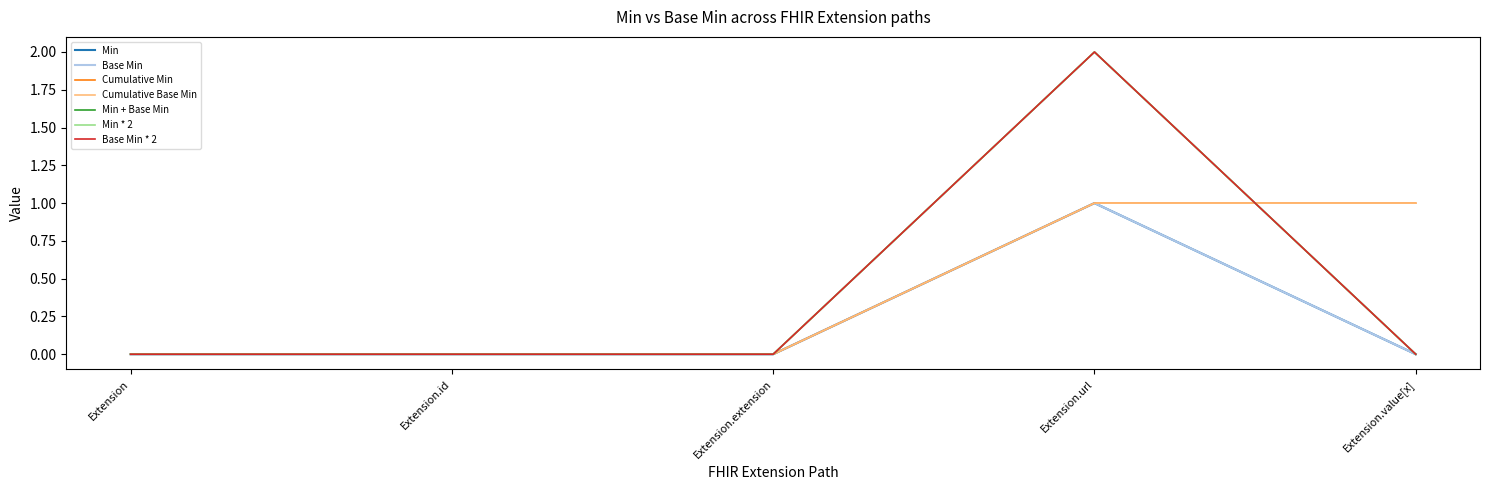

Is this an area chart (filled region under the line)?

No